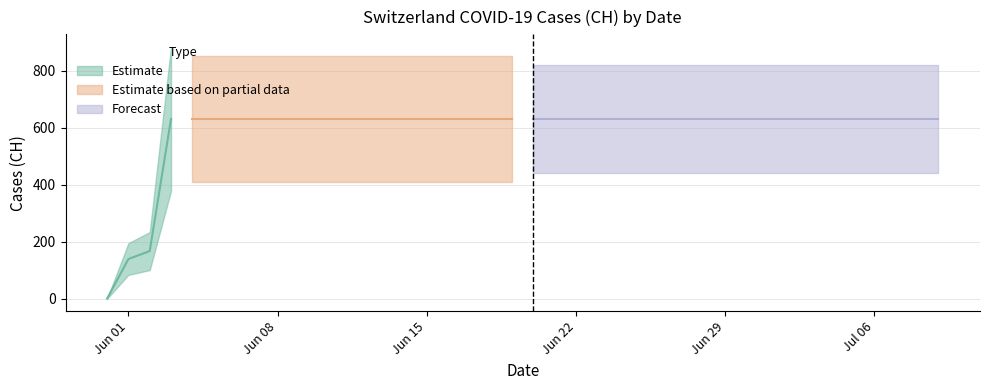

What is the difference between the values at 2020-06-09 and 2020-06-02?

464